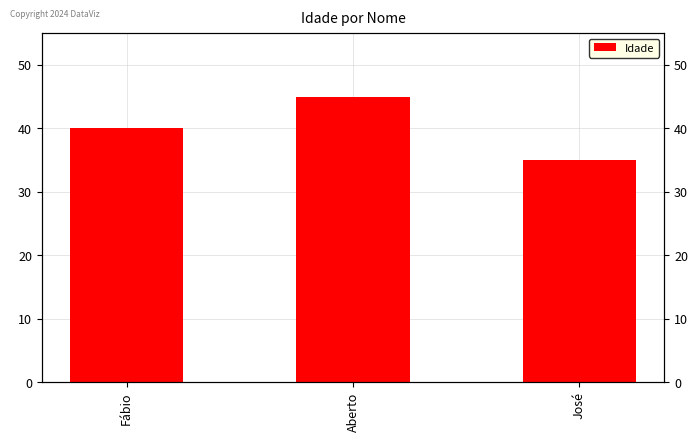

What is the sum of the values at Aberto and Fábio?

85